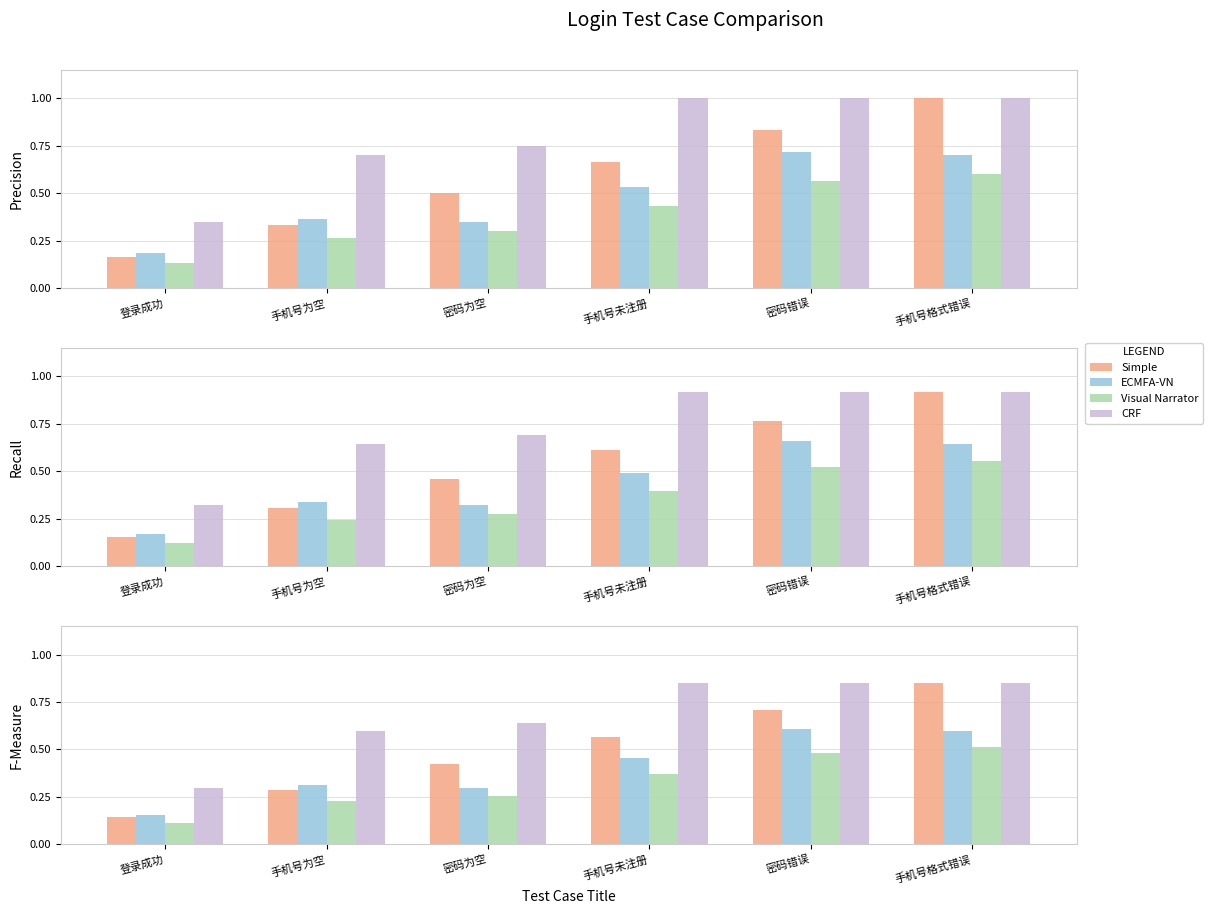

Which series has the largest total across all categories?

CRF